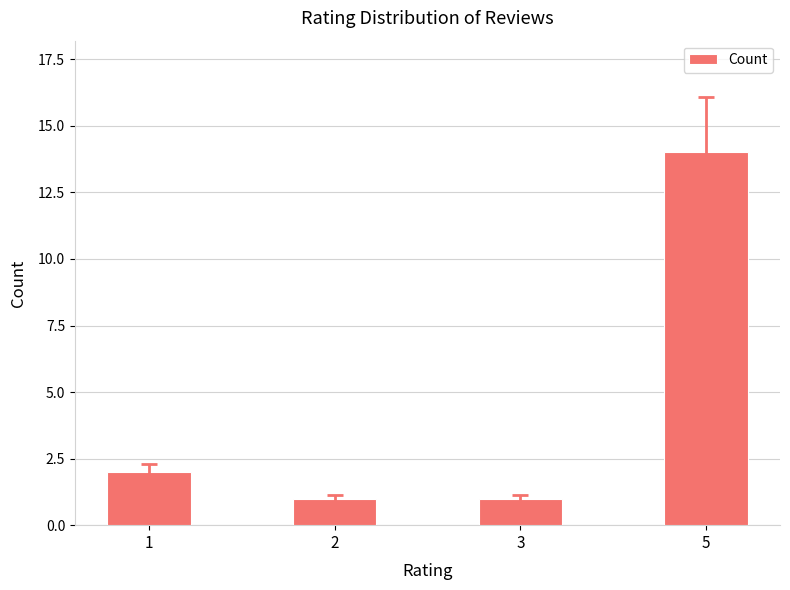

What is the sum of the values at 5 and 2?

15